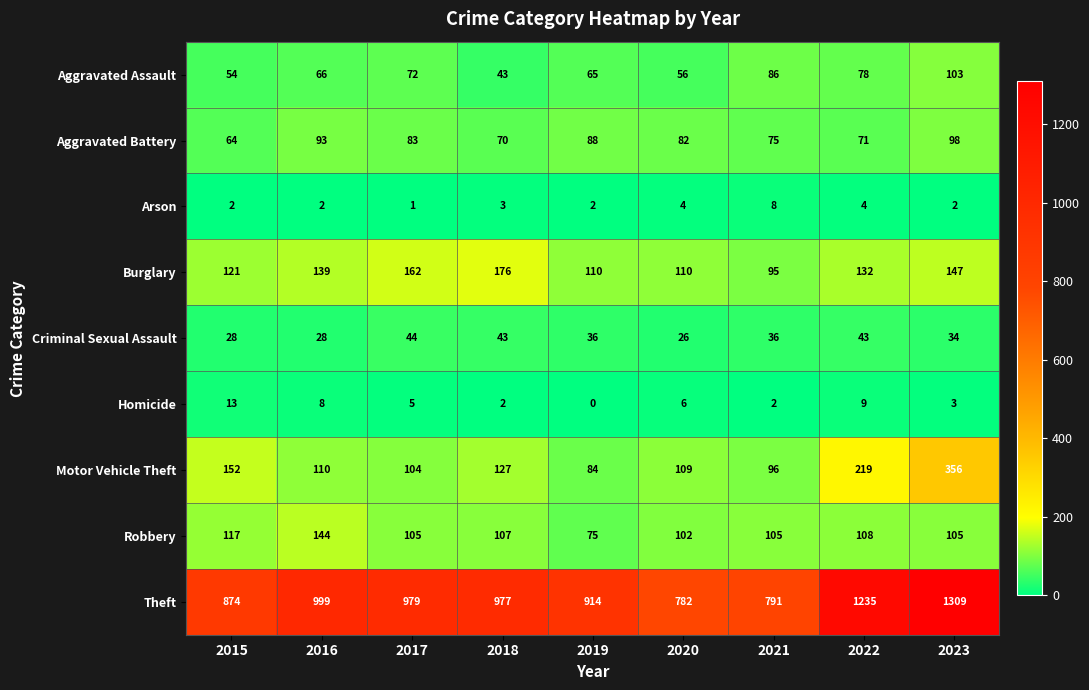

Where does the Motor Vehicle Theft series first go above 110?

2015